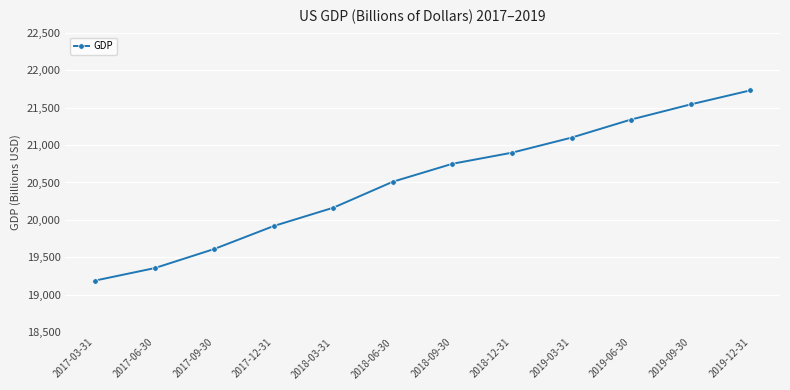

What is the approximate value at 2017-03-31?

19190.4